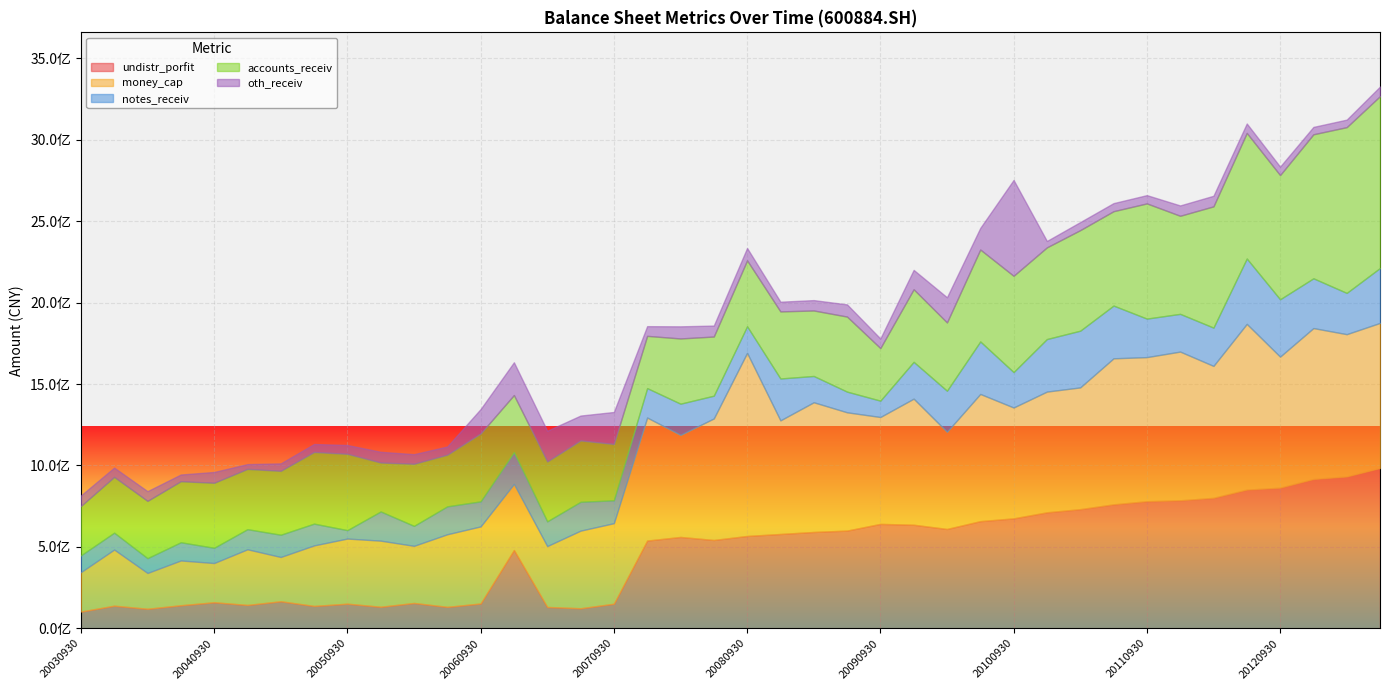

Reading left to right, what are all the values shown in this chart?

undistr_porfit: 20030930=102833862.5	20031231=138855938.6	20040331=120021337.4	20040630=141589263.9	20040930=159946133.8	20041231=143438983.8	20050331=166141257.6	20050630=137374243.4	20050930=151211499.1	20051231=132310150.1	20060331=155691870.2	20060630=131681124.3	20060930=152517398.2	20061231=480873920.1	20070331=131112495.0	20070630=123102929.0	20070930=150877669.7	20071231=538863370.4	20080331=561094459.1	20080630=542419849.8	20080930=567142472.7	20081231=579368274.3	20090331=591668635.0	20090630=600098753.9	20090930=641282735.0	20091231=636090244.3	20100331=610055952.9	20100630=658156426.0	20100930=675221659.1	20101231=712418724.4	20110331=731750273.8	20110630=761167626.7	20110930=780279881.9	20111231=785901786.4	20120331=800930839.0	20120630=851511952.2	20120930=863436638.8	20121231=916715909.9	20130331=932392858.2	20130630=984661045.5
money_cap: 20030930=241765184.8	20031231=344732546.5	20040331=219682939.6	20040630=274940321.8	20040930=240815340.8	20041231=341724534.6	20050331=271812036.8	20050630=371606115.1	20050930=399967684.4	20051231=405916098.7	20060331=350713375.0	20060630=445876859.9	20060930=473260831.6	20061231=405746237.4	20070331=373800846.6	20070630=476620057.6	20070930=494749790.0	20071231=755572672.1	20080331=626860896.2	20080630=746324408.1	20080930=1124570930.4	20081231=697599825.6	20090331=796561321.8	20090630=726467143.8	20090930=656397316.7	20091231=774309572.7	20100331=596845279.5	20100630=781090369.5	20100930=680807473.0	20101231=741364017.4	20110331=747753614.6	20110630=896974492.4	20110930=885191891.1	20111231=913548421.8	20120331=810587618.5	20120630=1018132595.5	20120930=805005183.1	20121231=927116199.1	20130331=874048597.6	20130630=890948699.7
notes_receiv: 20030930=103156814.1	20031231=103636722.5	20040331=90945955.6	20040630=111861161.9	20040930=93594740.3	20041231=123489957.7	20050331=136672765.3	20050630=133814421.7	20050930=51602681.1	20051231=179403514.4	20060331=122597131.5	20060630=171491903.3	20060930=153853975.1	20061231=195492455.8	20070331=151938220.6	20070630=177160812.9	20070930=140552244.4	20071231=180688082.5	20080331=191574487.3	20080630=139931959.7	20080930=163276236.1	20081231=257292731.5	20090331=161417580.9	20090630=127020565.4	20090930=100457417.6	20091231=226124889.8	20100331=252280118.3	20100630=322479717.4	20100930=217529145.5	20101231=322733462.5	20110331=348304821.2	20110630=323936455.6	20110930=236587474.0	20111231=231775111.2	20120331=235201604.1	20120630=401527477.1	20120930=352336899.0	20121231=305786303.8	20130331=253381812.9	20130630=337445852.5
accounts_receiv: 20030930=303204145.4	20031231=342696001.9	20040331=351874106.6	20040630=374883004.2	20040930=399478710.6	20041231=370463893.6	20050331=392596879.0	20050630=440225899.2	20050930=468808515.1	20051231=300568891.6	20060331=381390760.6	20060630=317245107.3	20060930=416968986.6	20061231=350399875.1	20070331=368039773.4	20070630=376821453.8	20070930=345893700.9	20071231=320933303.8	20080331=400552109.0	20080630=363291064.9	20080930=404881821.4	20081231=411915591.4	20090331=402326238.4	20090630=460956711.3	20090930=322849631.6	20091231=445780203.4	20100331=419301230.5	20100630=564580837.9	20100930=591273210.3	20101231=563009124.3	20110331=617454188.1	20110630=579588222.0	20110930=707511584.0	20111231=602318207.3	20120331=744630931.6	20120630=771235506.0	20120930=762688781.5	20121231=884491121.2	20130331=1018106732.1	20130630=1055399939.5
oth_receiv: 20030930=65086509.2	20031231=56912737.0	20040331=59789934.1	20040630=41313589.4	20040930=66345065.6	20041231=29197800.2	20050331=45675631.9	20050630=48836517.0	20050930=54096423.9	20051231=65797495.1	20060331=58994032.2	20060630=50374245.5	20060930=149878477.5	20061231=201278631.2	20070331=188465120.2	20070630=152839519.3	20070930=196522062.3	20071231=59573504.8	20080331=74525281.7	20080630=67300364.0	20080930=75815485.5	20081231=59649133.8	20090331=63730782.2	20090630=74808813.7	20090930=58880475.7	20091231=118913887.8	20100331=154553567.7	20100630=132733897.1	20100930=588759449.8	20101231=39336519.9	20110331=49507406.6	20110630=49617554.0	20110930=50819935.1	20111231=63600854.9	20120331=65089075.6	20120630=57970331.3	20120930=51987385.3	20121231=45245655.4	20130331=46219307.4	20130630=58891559.5